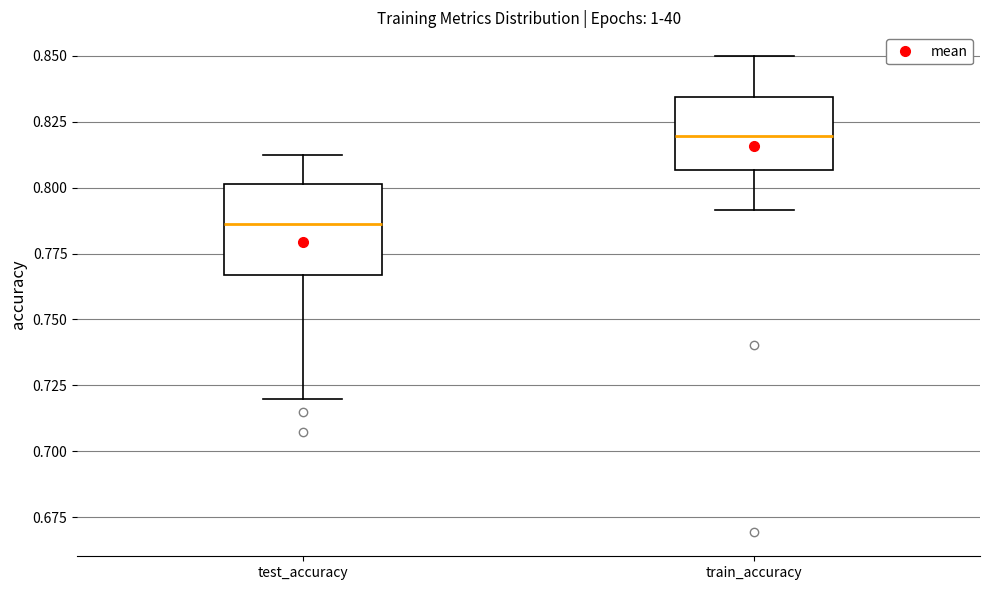

Reading left to right, read every box against the y-axis: the position of its median line, the range the box covers, and the ends of its whiskers. The values are not printed on the chart, so give them approximately, as read against the axis.

test_accuracy: median 0.785, box 0.765 to 0.800, whiskers 0.720 to 0.815
train_accuracy: median 0.820, box 0.805 to 0.835, whiskers 0.790 to 0.850